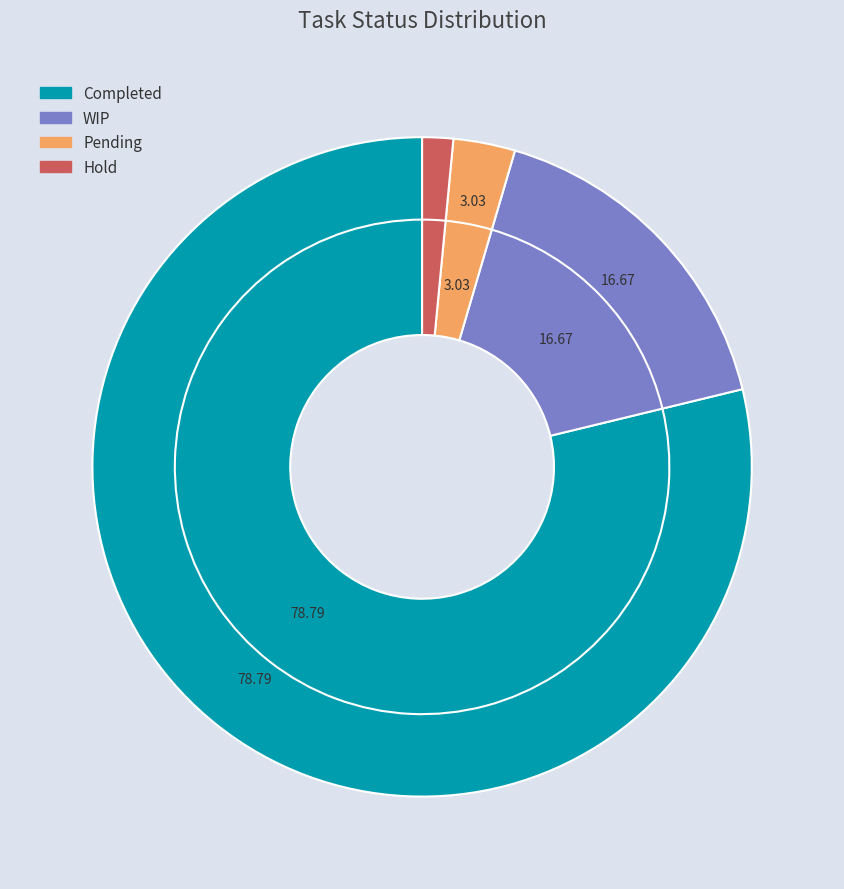

Rank the categories by value from lowest to highest.

Hold, Pending, WIP, Completed